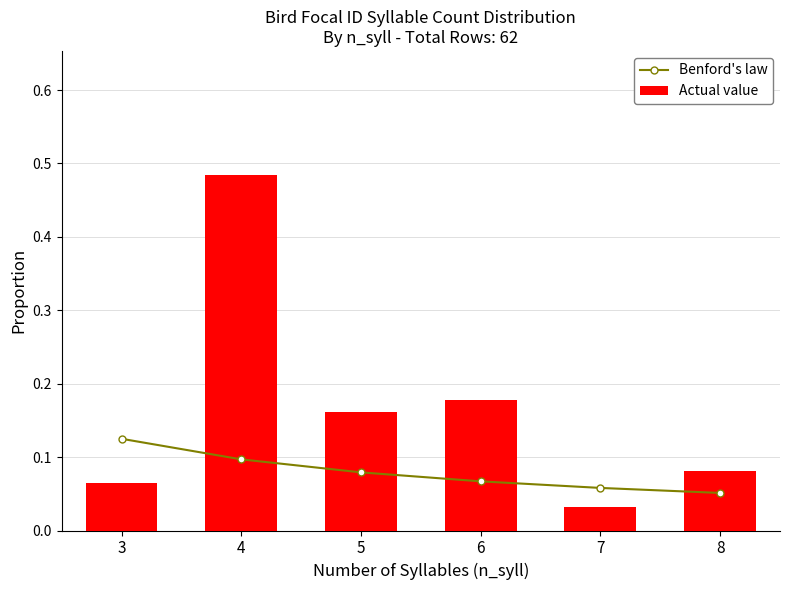

What is the spread (max minus min) of values at 5?

0.1